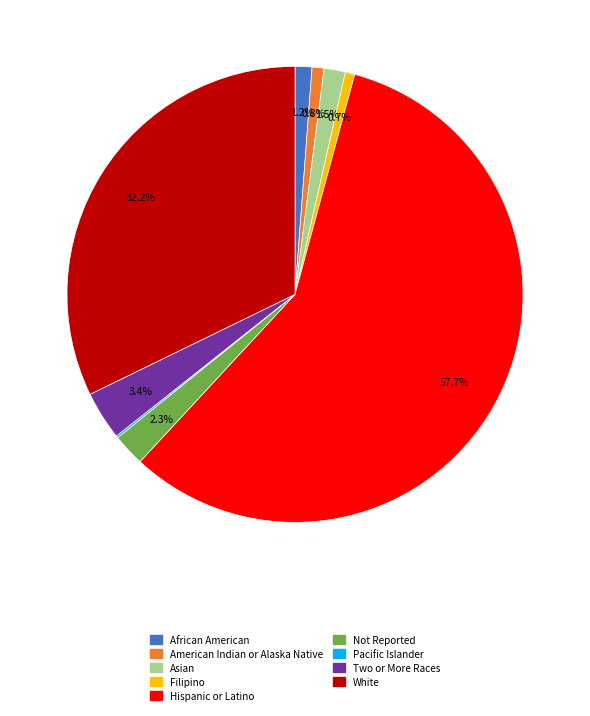

To the nearest percent, what is the difference between the Asian and Not Reported slice percentages?

1%